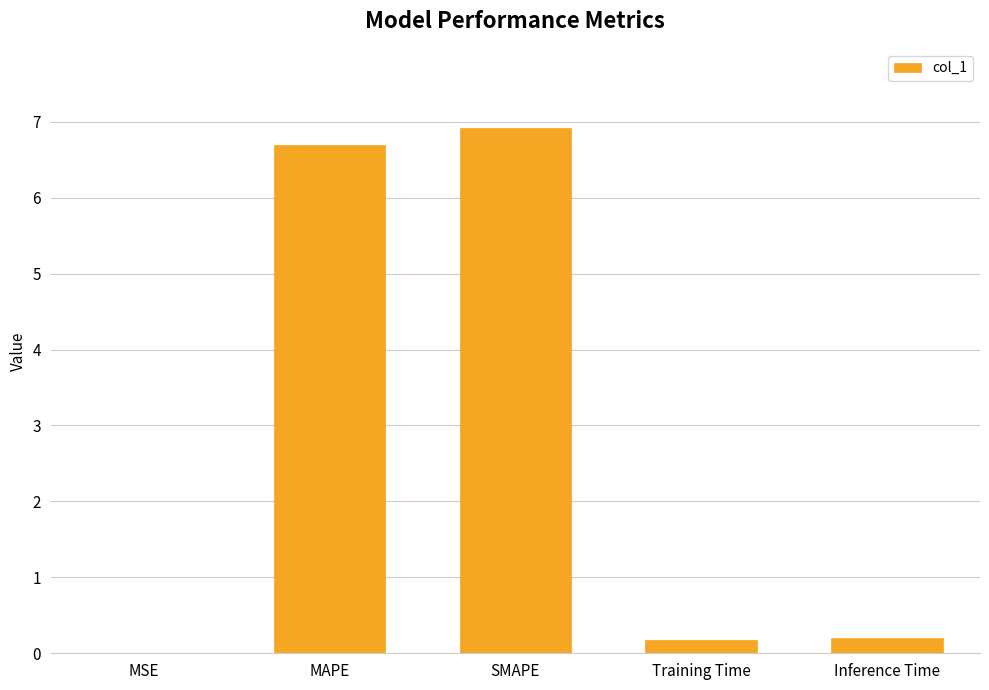

The chart shows a value of 0.2 at Inference Time. True or false?

True